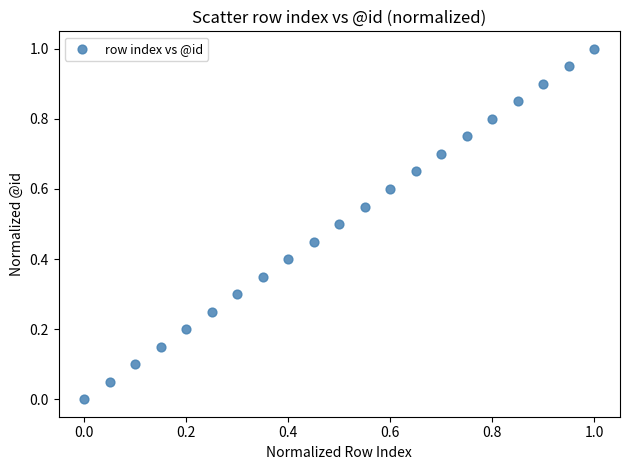

What is the range of Y values (max minus min)?

1.0